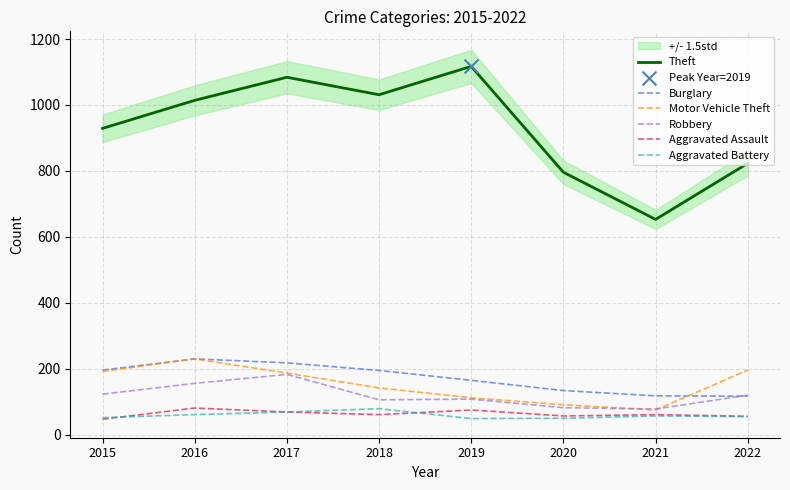

Which series has the largest Y range (max minus min)?

Theft